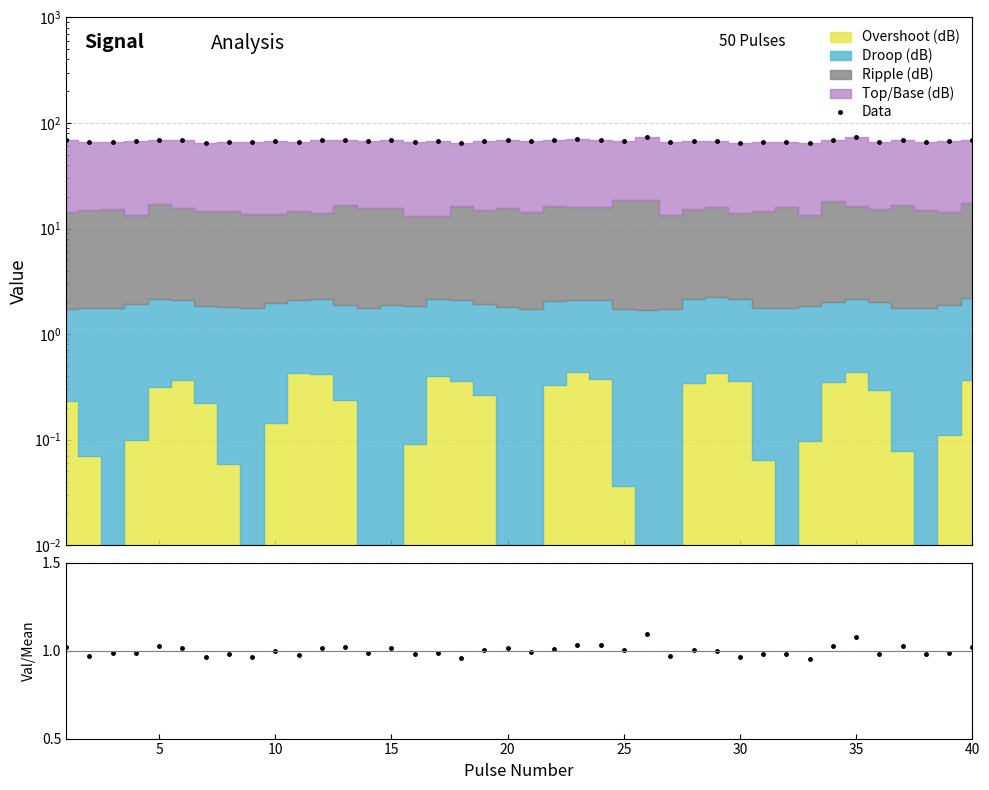

Reading right to left, extract all data points from this chart.

Data: 69.2	66.8	66.3	69.6	66.5	72.9	69.5	64.4	66.5	66.4	65.3	67.6	67.8	65.5	74.0	67.9	69.7	69.8	68.5	67.2	68.8	68.1	65.0	66.8	66.4	68.9	66.9	69.2	68.9	66.0	67.4	65.4	66.4	65.2	68.7	69.3	66.8	66.6	65.7	69.1
Ratio: 1.0	1.0	1.0	1.0	1.0	1.1	1.0	1.0	1.0	1.0	1.0	1.0	1.0	1.0	1.1	1.0	1.0	1.0	1.0	1.0	1.0	1.0	1.0	1.0	1.0	1.0	1.0	1.0	1.0	1.0	1.0	1.0	1.0	1.0	1.0	1.0	1.0	1.0	1.0	1.0